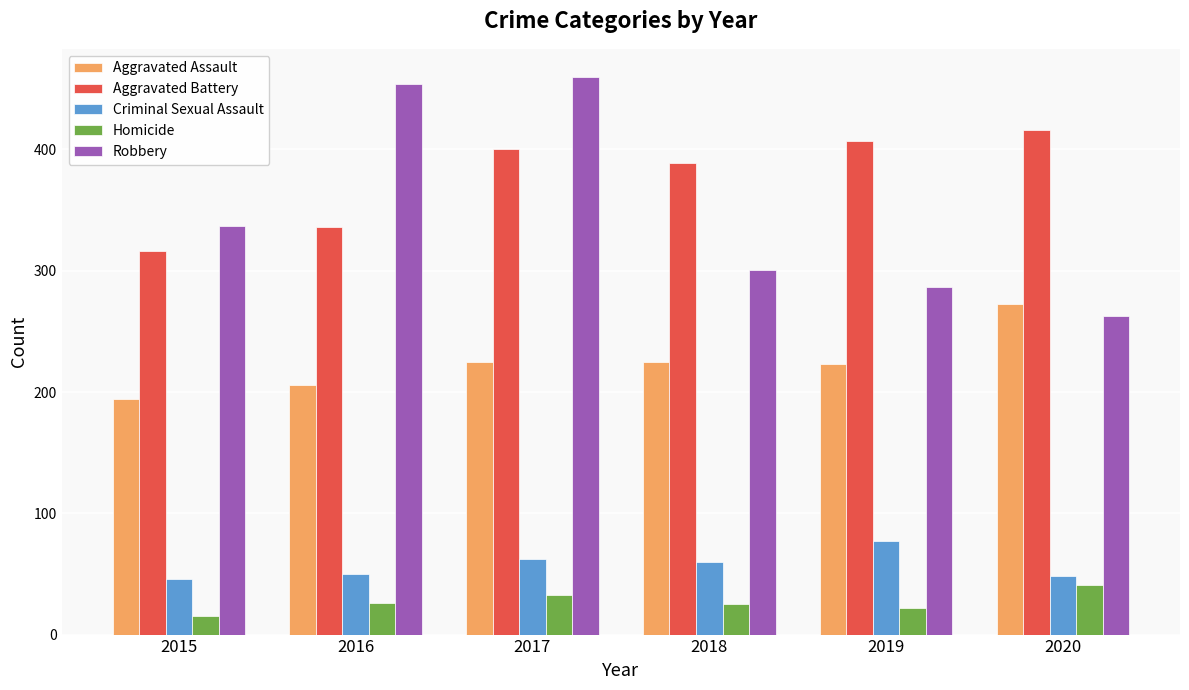

At 2020, list the series in order from largest to smallest.

Aggravated Battery, Aggravated Assault, Robbery, Criminal Sexual Assault, Homicide